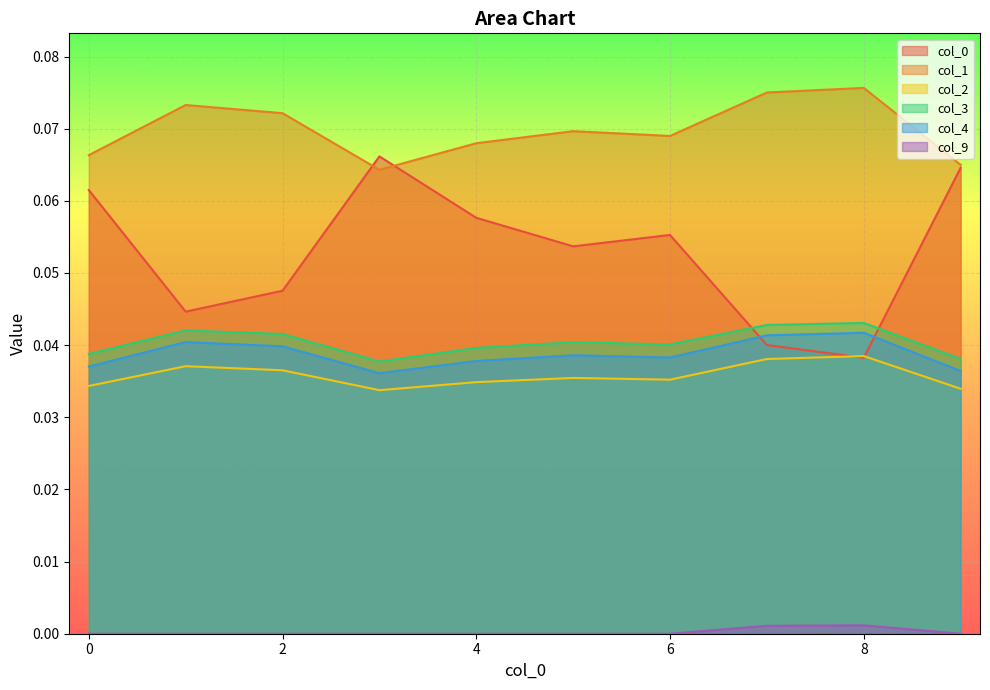

What is the average value of the 0 series?

0.1